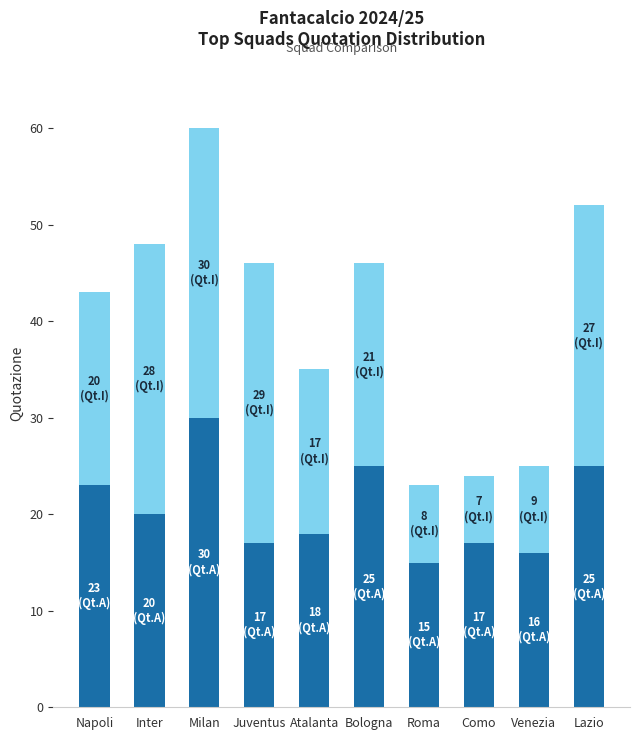

Does the chart contain stacked bars?

Yes